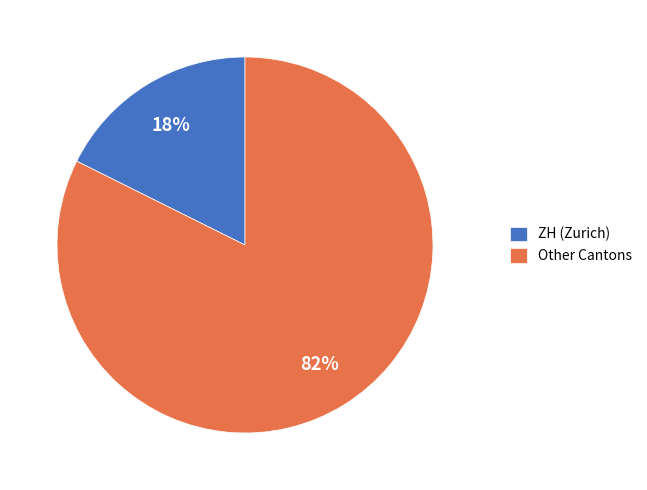

Is there a majority slice in this chart?

Yes